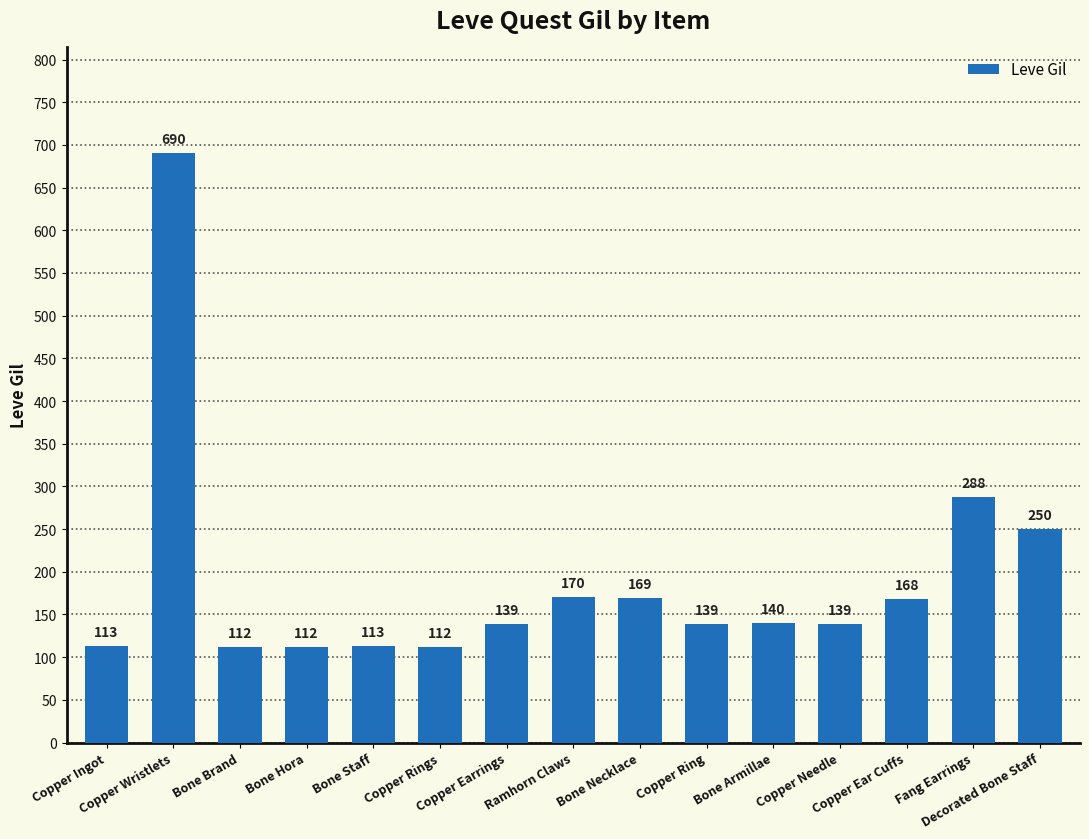

Reading right to left, extract all data points from this chart.

250	288	168	139	140	139	169	170	139	112	113	112	112	690	113